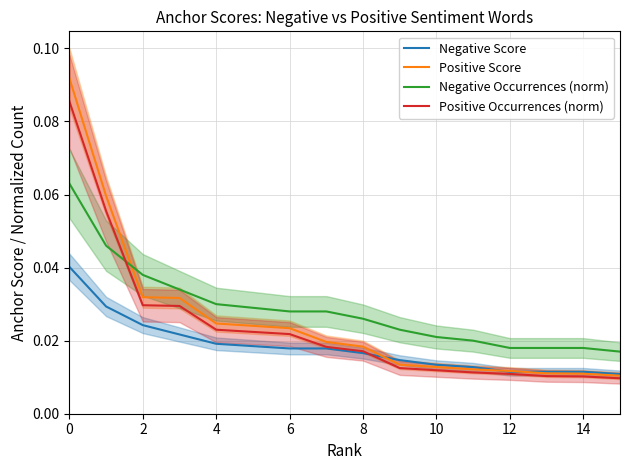

Which series has the largest total across all categories?

Negative Occurrences (norm)